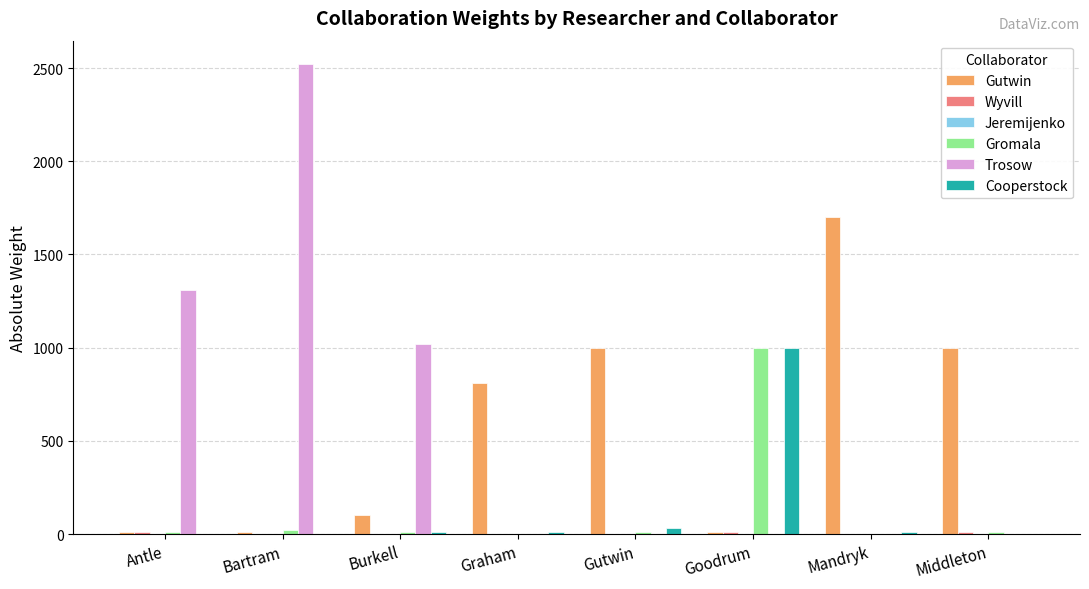

At which category does the chart reach its peak across all series?

Bartram